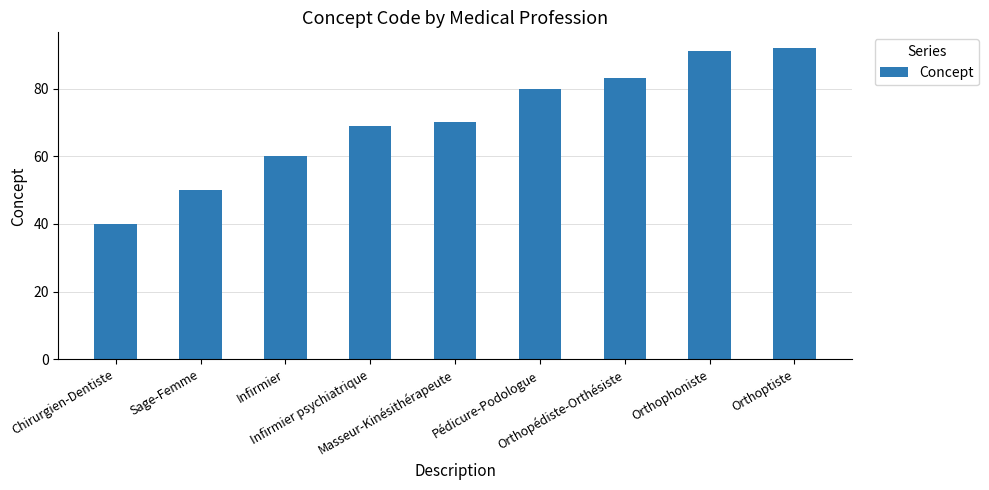

How many data points does each series have?

9